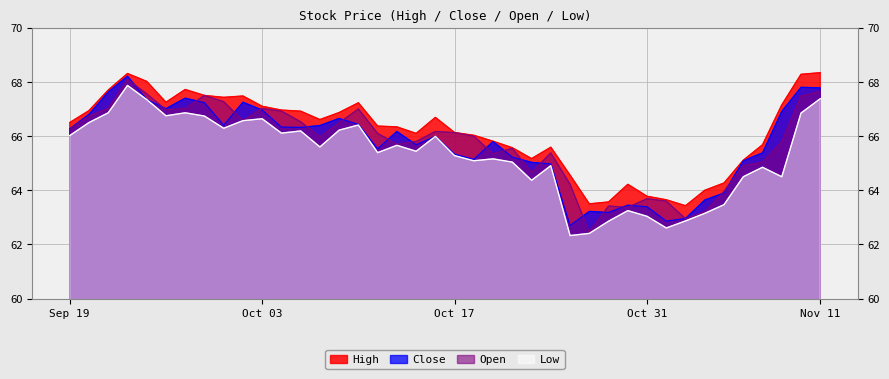

What is the total value across all series at 2016-10-25?

253.8